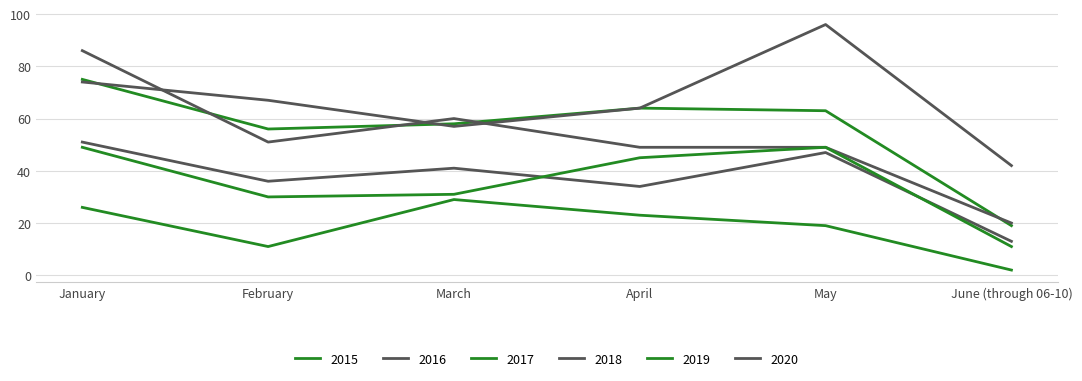

What is the spread (max minus min) of values at June (through 06-10)?

40